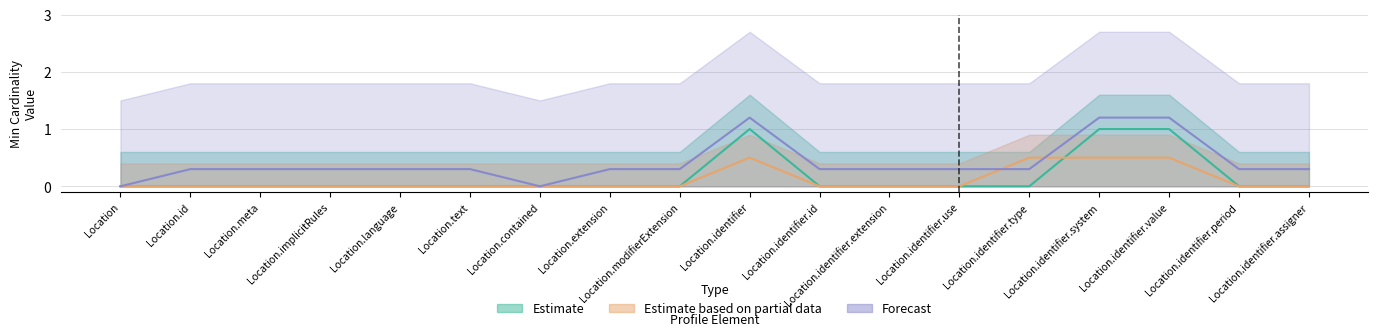

Which category has the highest value across all series?

Location.identifier